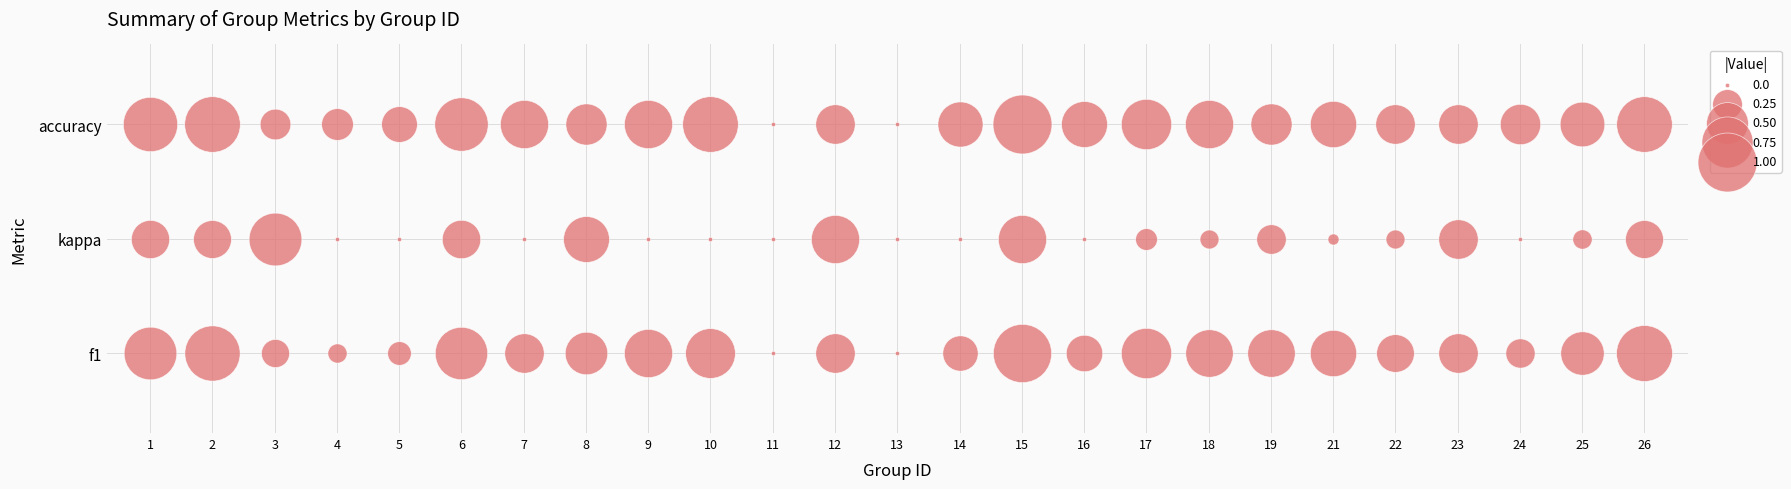

Between 7 and 18, which series saw the biggest shift?

f1